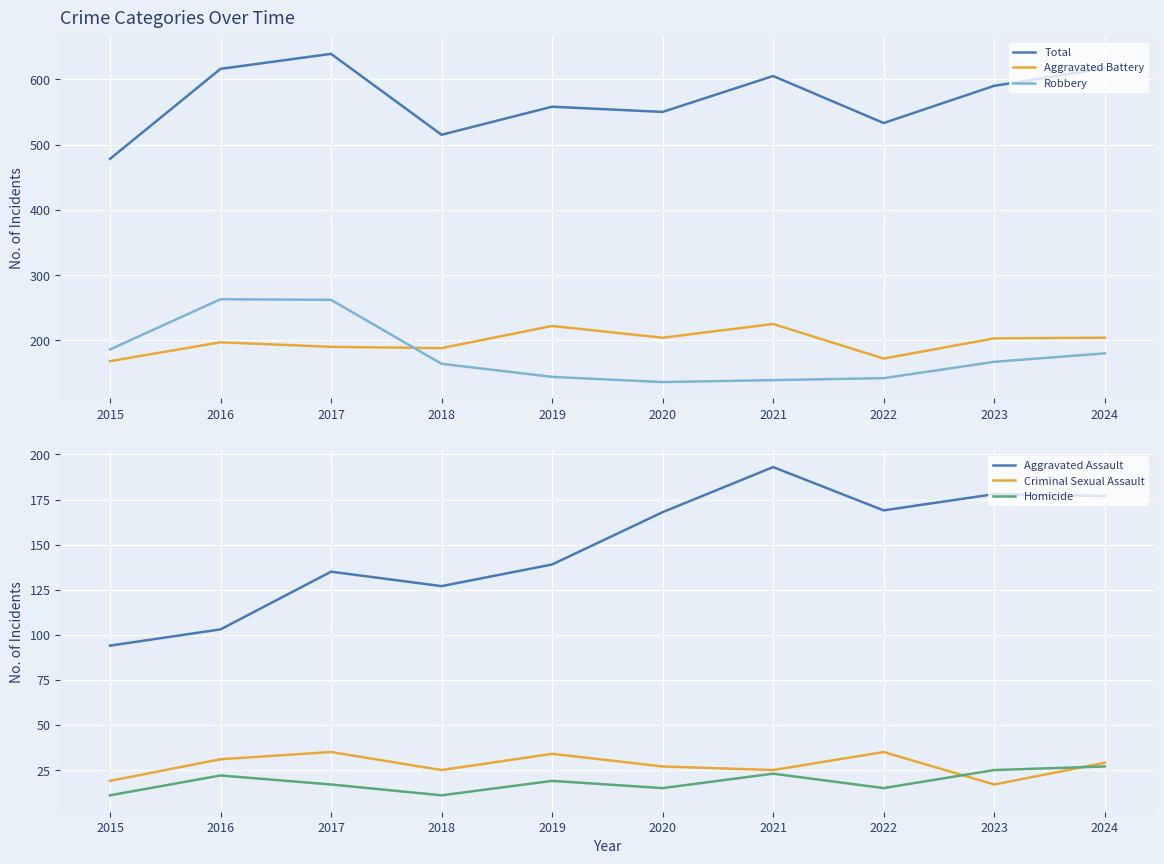

In Criminal Sexual Assault, how many points are higher than both neighbors (excluding endpoints)?

3